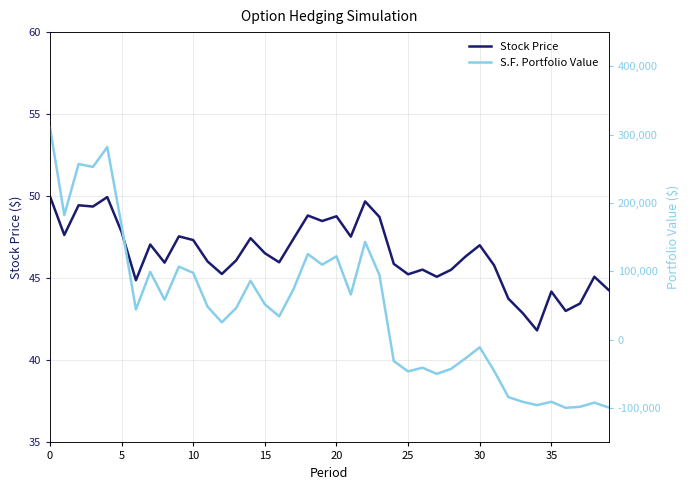

Which series has the largest total across all categories?

S.F. Portfolio Value